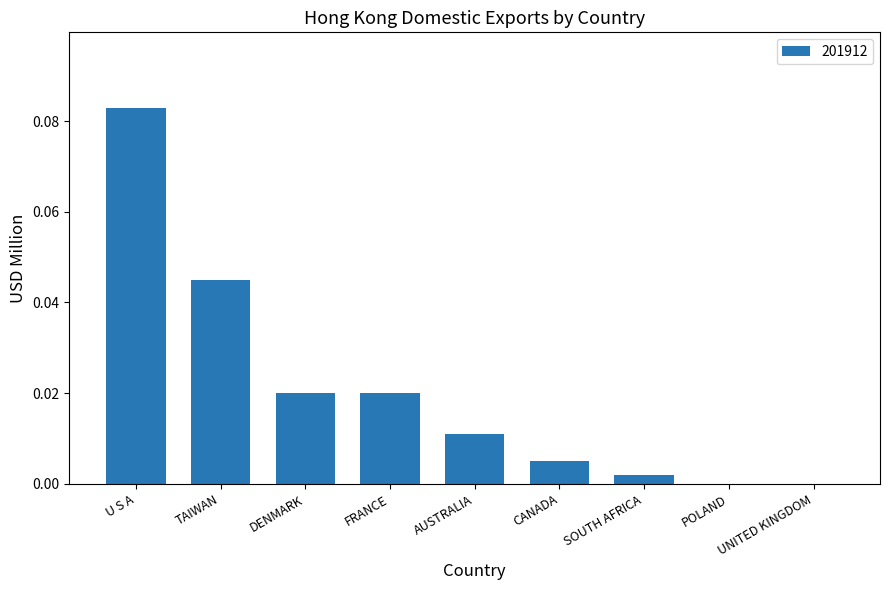

Between TAIWAN and DENMARK, which is larger?

TAIWAN